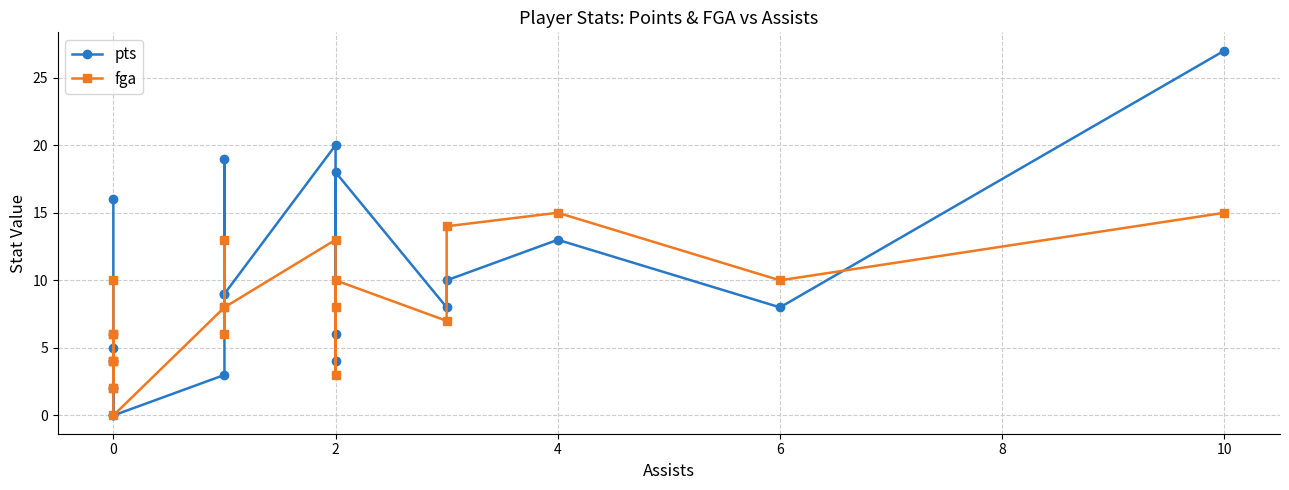

Rank the series by their maximum value, from lowest to highest.

fga, pts